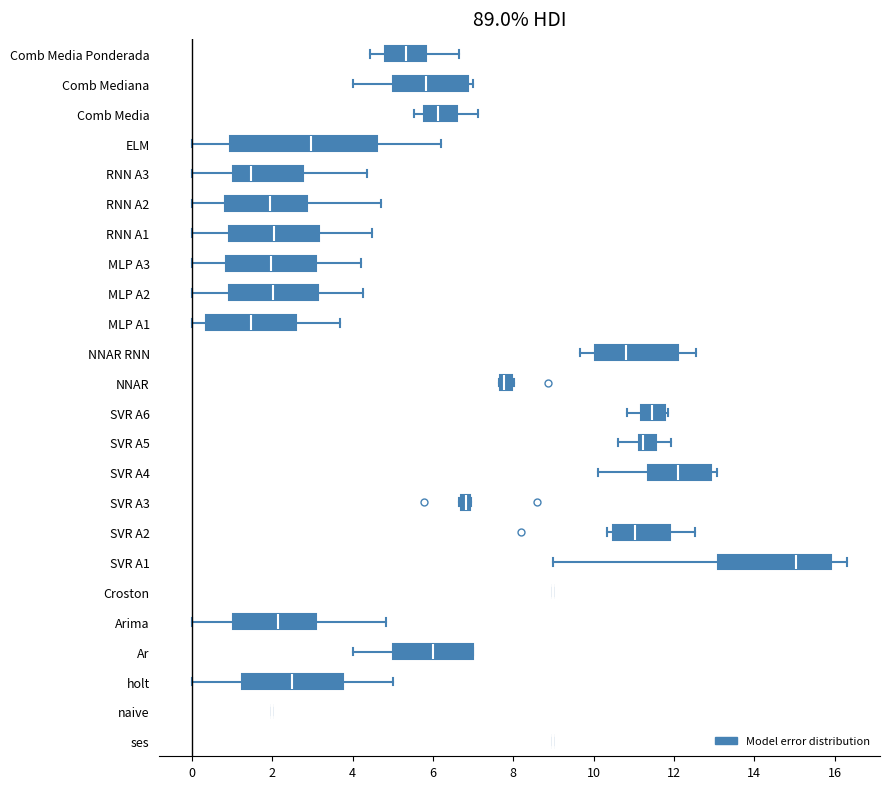

Comparing the boxes themselves (not the whiskers), which one is the widest?

ELM